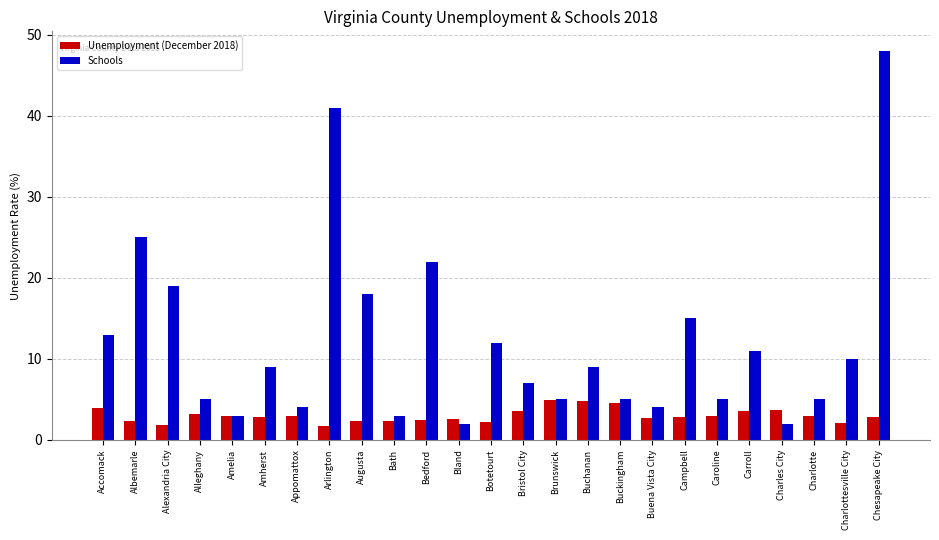

At which category does the chart reach its peak across all series?

Chesapeake City